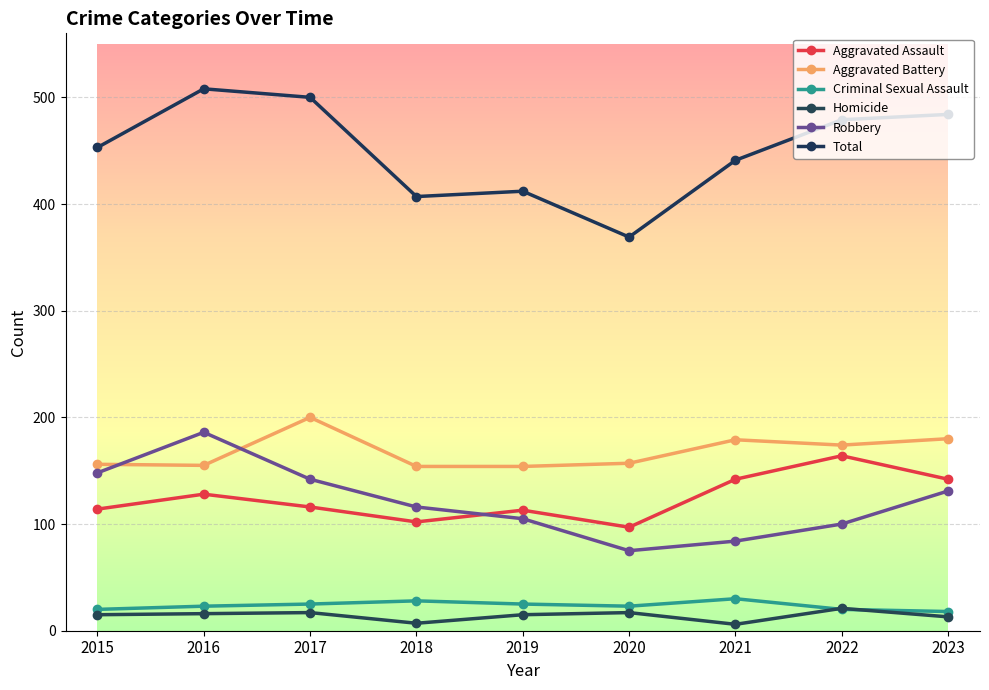

Between 2022 and 2018, which is larger?

2022